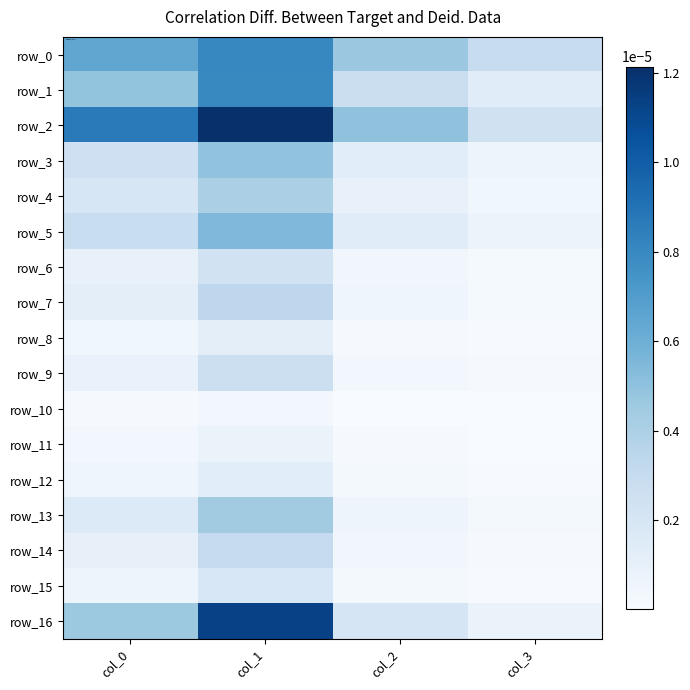

List the series in order of their peak value, lowest first.

row_10, row_11, row_8, row_12, row_15, row_6, row_9, row_14, row_7, row_4, row_13, row_3, row_5, row_1, row_0, row_16, row_2